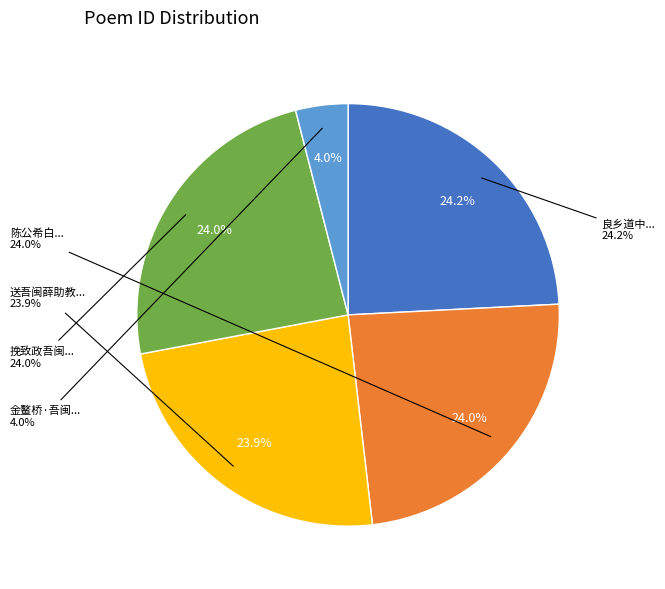

Count the number of slices in the pie.

5